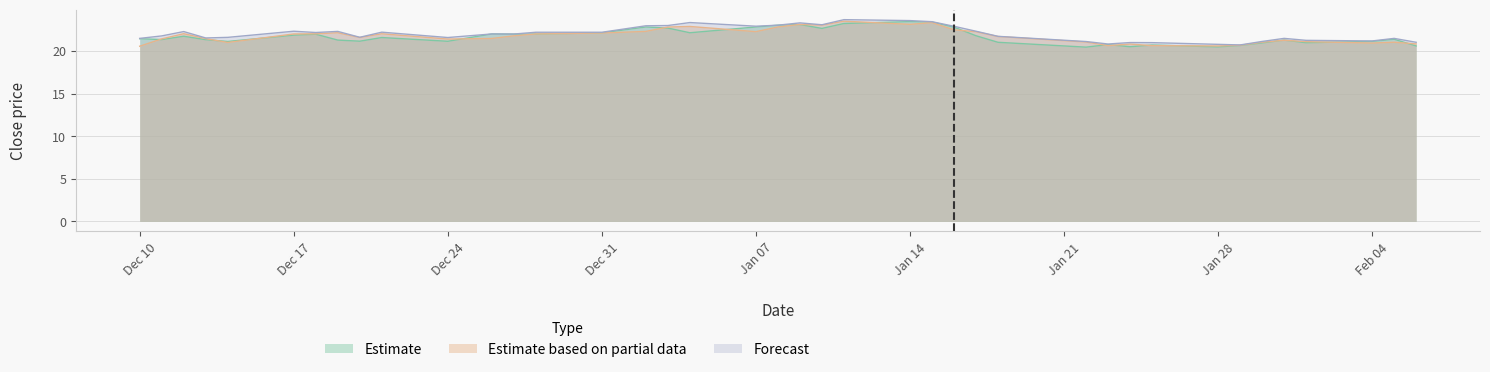

What position from the right is 2019-01-25?

9